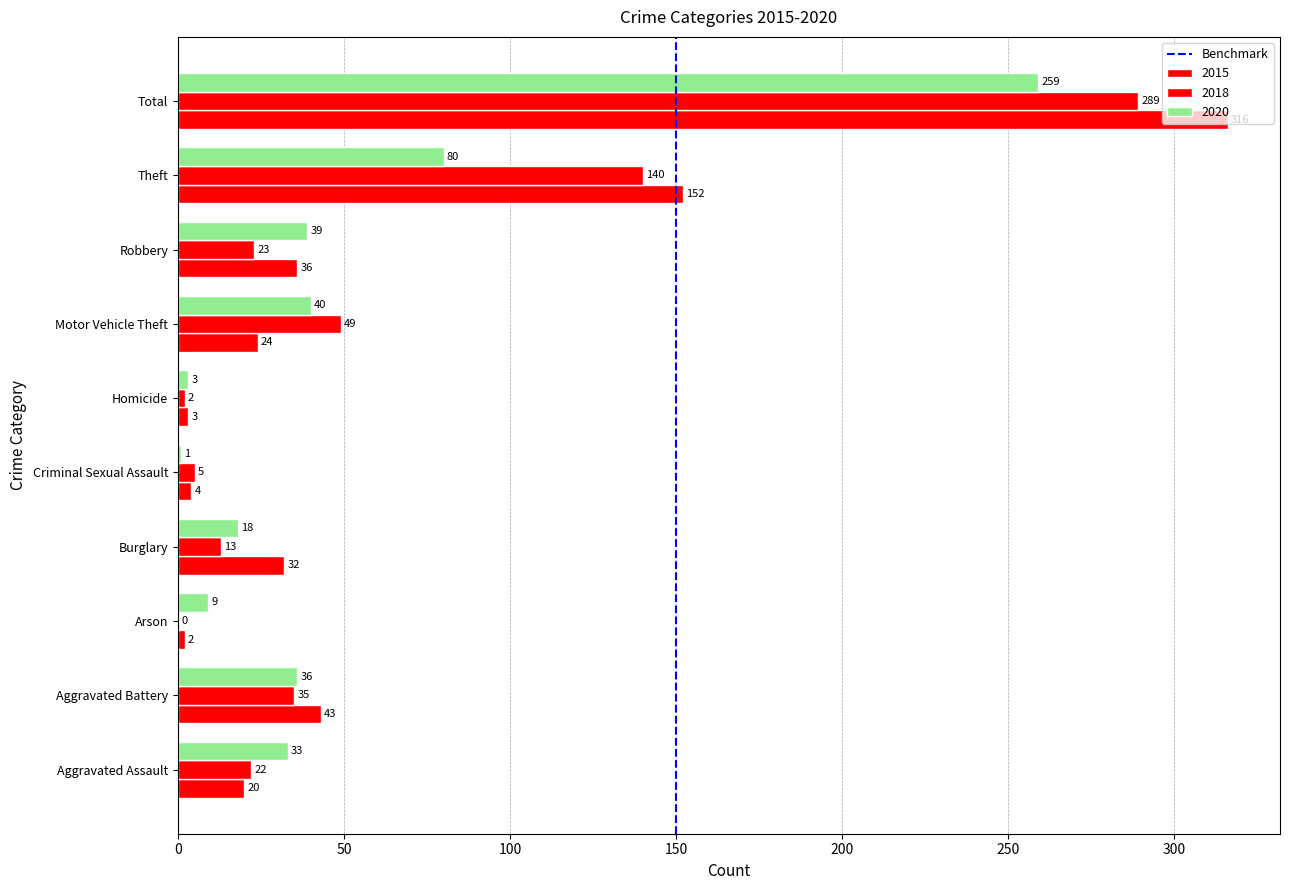

How many distinct data groups are displayed?

3